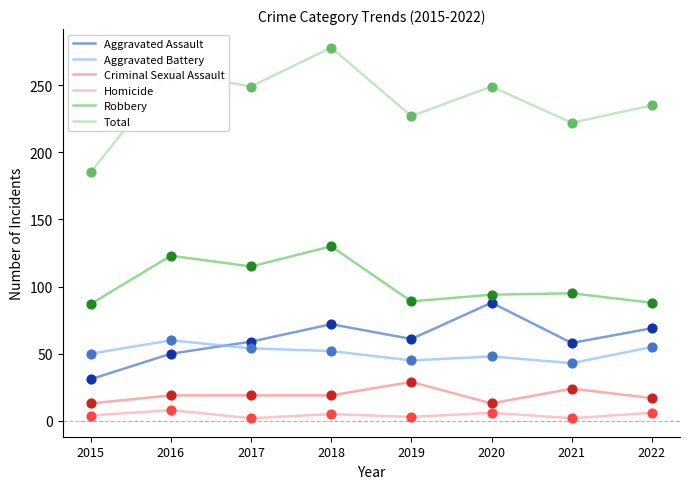

Is the value of Aggravated Battery at 2022 greater than the value of Aggravated Assault at 2021?

No